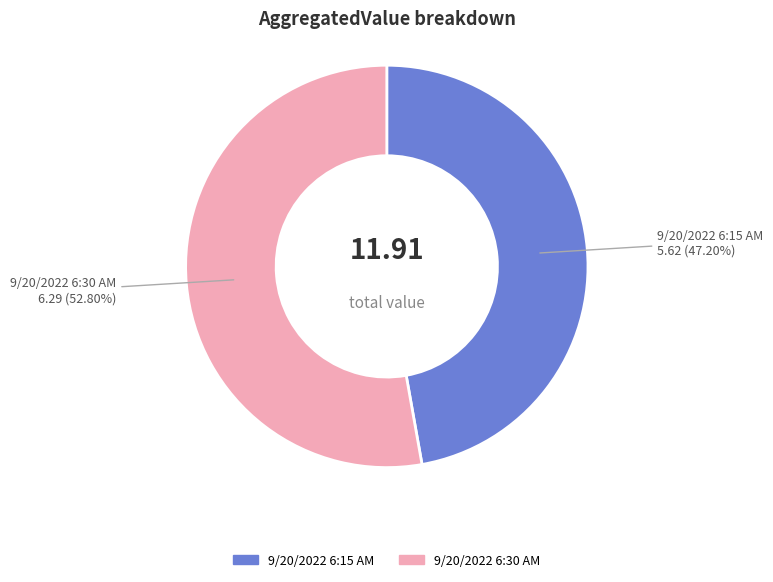

How many slices are in this pie chart?

2